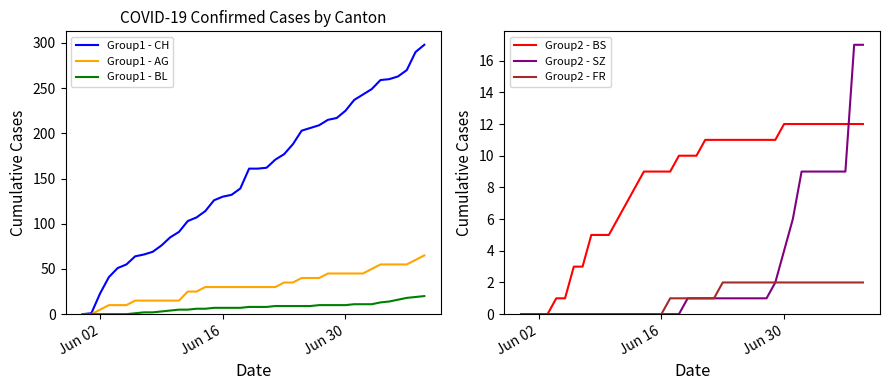

What is the difference between the second highest and minimum values in the Group1 - CH series?

290